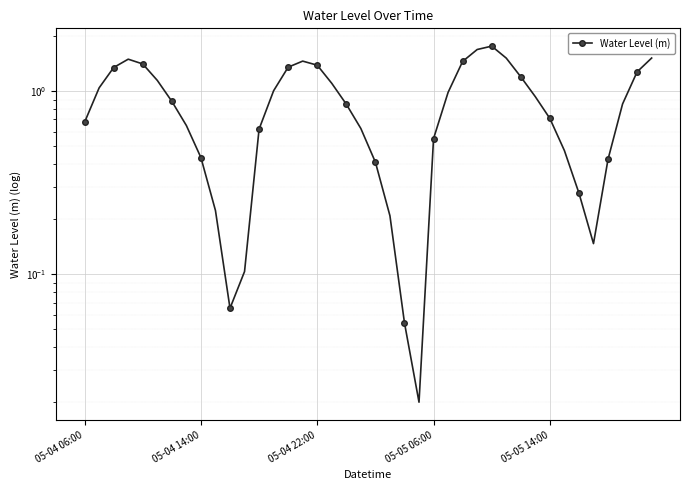

Read the value at 17.

1.1